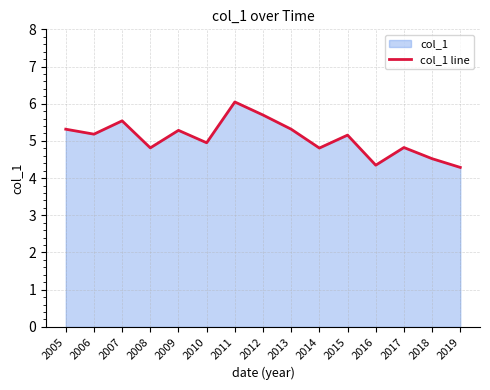

True or false: the data has more than 1 interior local peaks.

True